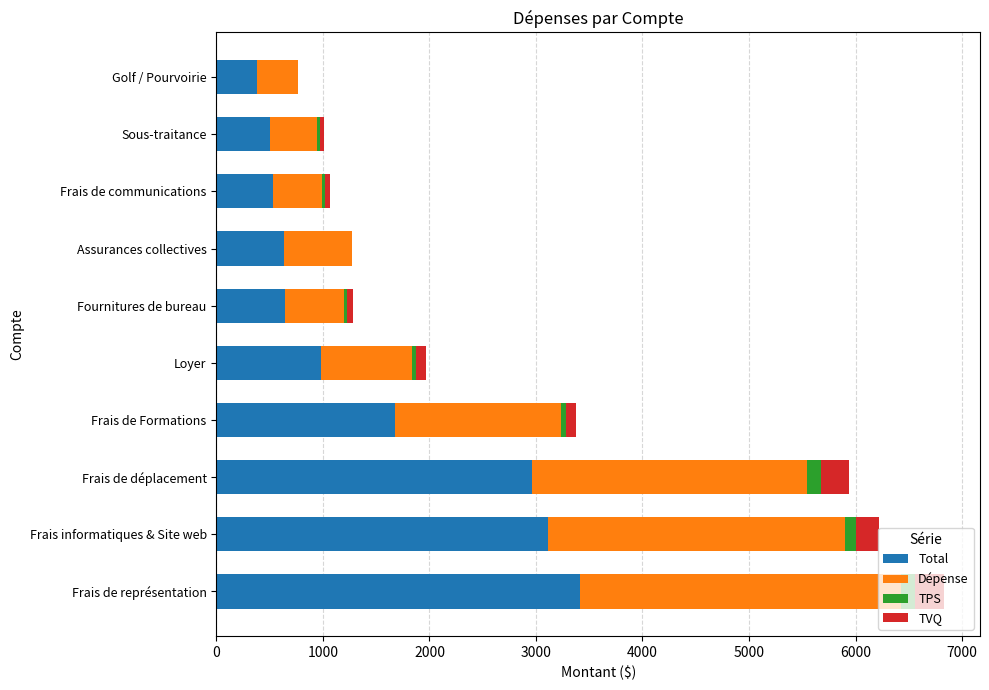

At which category is the sum across all series the highest?

Frais de représentation